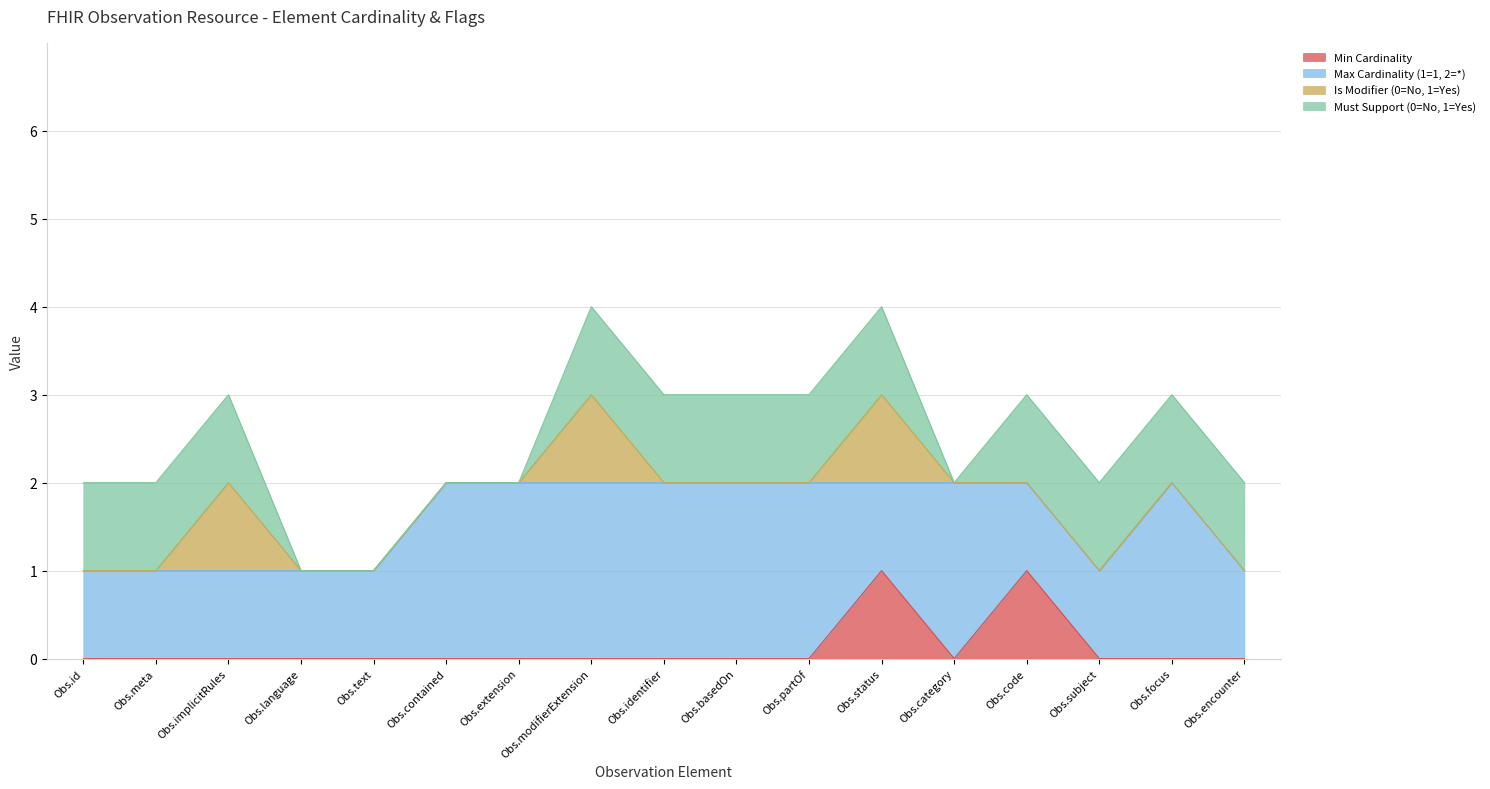

Which series has the widest spread of values?

Min Cardinality